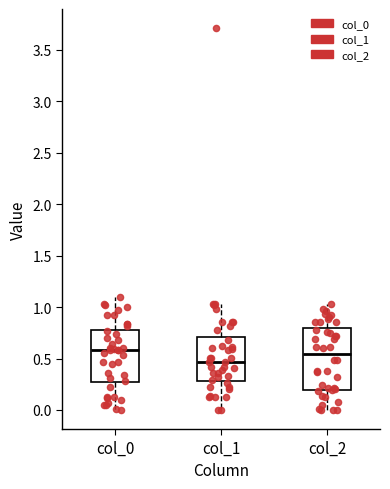

Reading left to right, transcribe this box plot: for each box, give where its median line is, the range the box spans, and where its two whiskers end, as read against the y-axis. The values are not printed on the chart, so give them approximately, as read against the axis.

col_0: median 0.60, box 0.25 to 0.80, whiskers 0.00 to 1.10
col_1: median 0.45, box 0.30 to 0.70, whiskers 0.00 to 1.05
col_2: median 0.55, box 0.20 to 0.80, whiskers 0.00 to 1.05